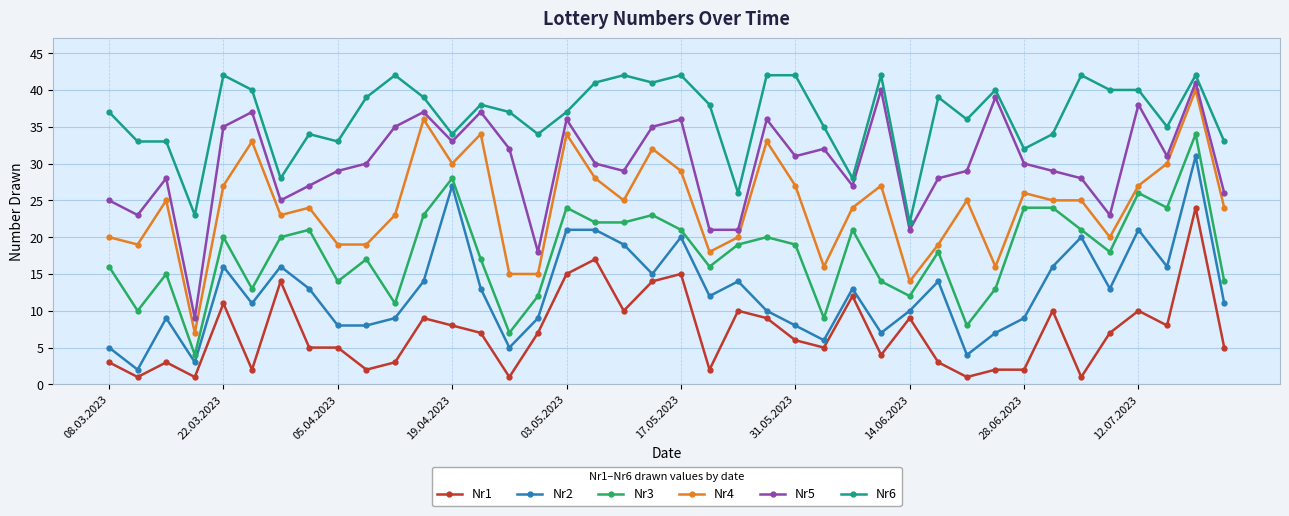

True or false: Nr5 and Nr6 cross at least once.

False